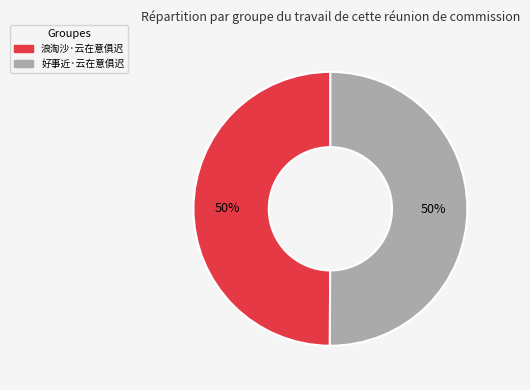

How many segments does this pie chart have?

2